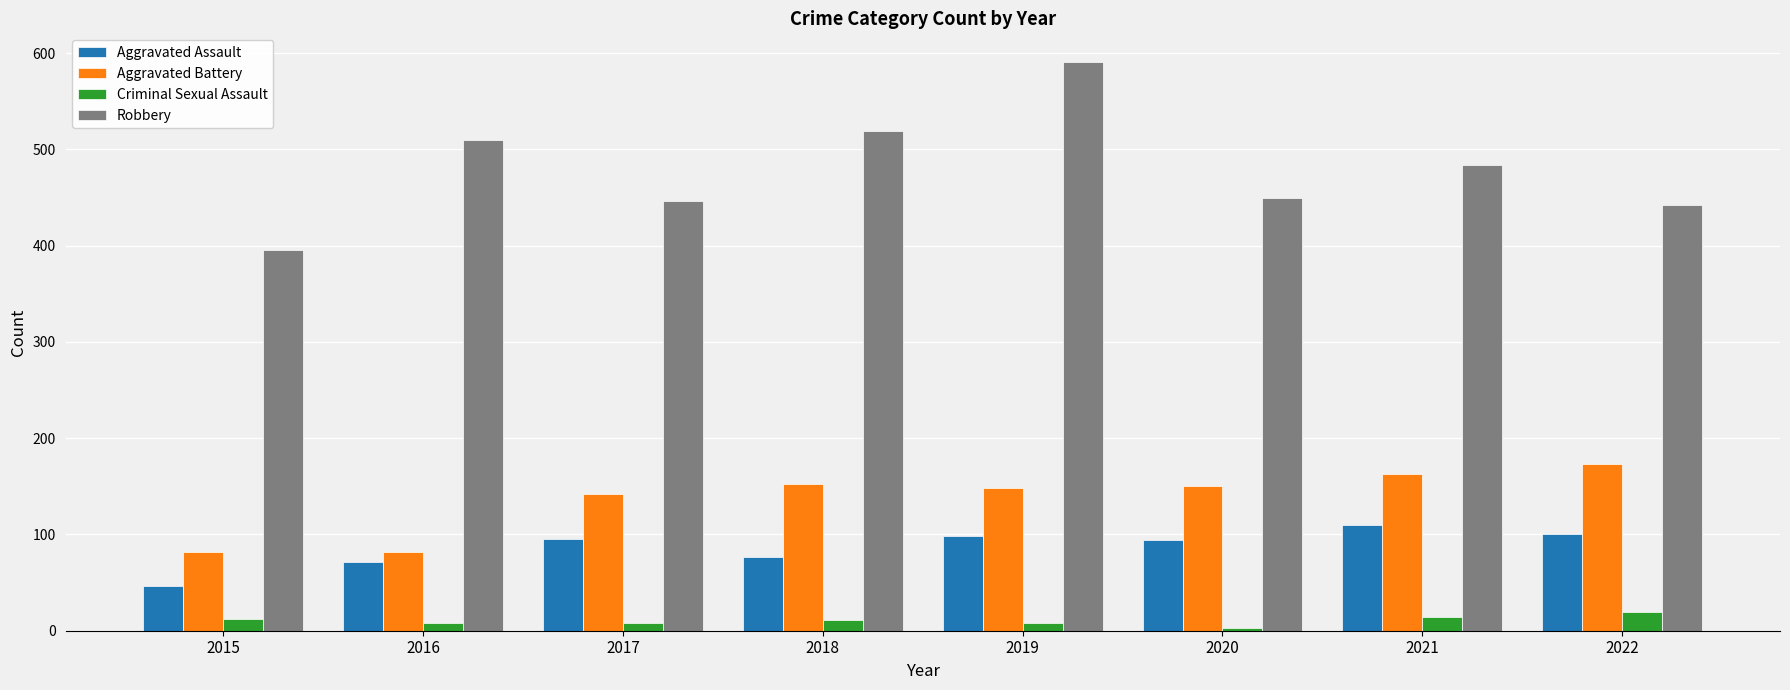

The Aggravated Assault series shows 156 at 2017. True or false?

False